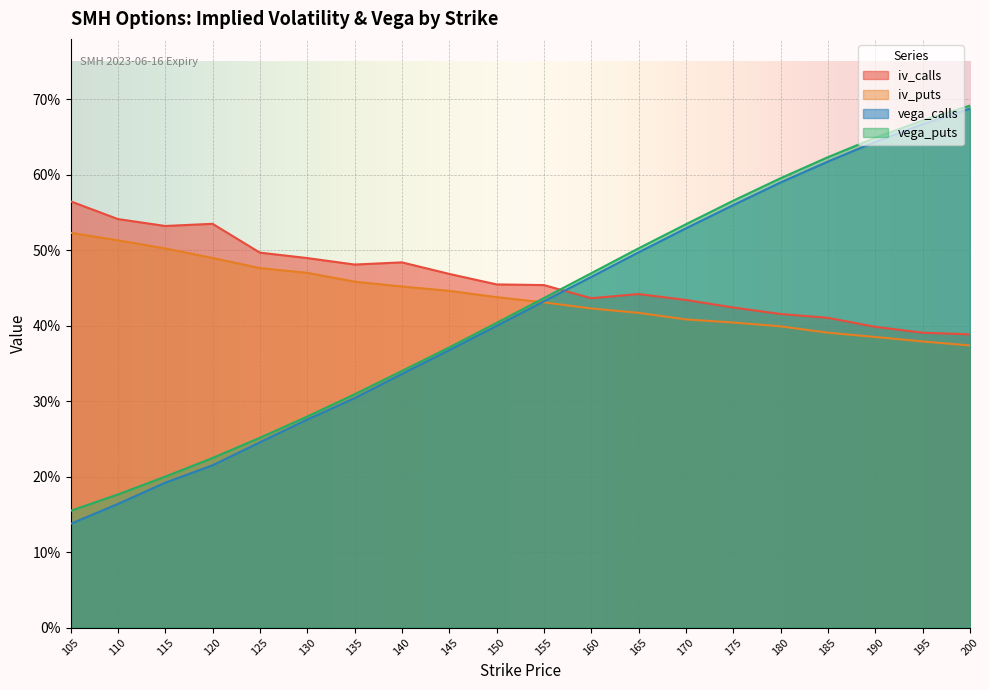

Reading left to right, list all the values displayed in this chart.

iv_calls: 105=0.6	110=0.5	115=0.5	120=0.5	125=0.5	130=0.5	135=0.5	140=0.5	145=0.5	150=0.5	155=0.5	160=0.4	165=0.4	170=0.4	175=0.4	180=0.4	185=0.4	190=0.4	195=0.4	200=0.4
iv_puts: 105=0.5	110=0.5	115=0.5	120=0.5	125=0.5	130=0.5	135=0.5	140=0.5	145=0.4	150=0.4	155=0.4	160=0.4	165=0.4	170=0.4	175=0.4	180=0.4	185=0.4	190=0.4	195=0.4	200=0.4
vega_calls: 105=0.1	110=0.2	115=0.2	120=0.2	125=0.2	130=0.3	135=0.3	140=0.3	145=0.4	150=0.4	155=0.4	160=0.5	165=0.5	170=0.5	175=0.6	180=0.6	185=0.6	190=0.6	195=0.7	200=0.7
vega_puts: 105=0.2	110=0.2	115=0.2	120=0.2	125=0.3	130=0.3	135=0.3	140=0.3	145=0.4	150=0.4	155=0.4	160=0.5	165=0.5	170=0.5	175=0.6	180=0.6	185=0.6	190=0.6	195=0.7	200=0.7